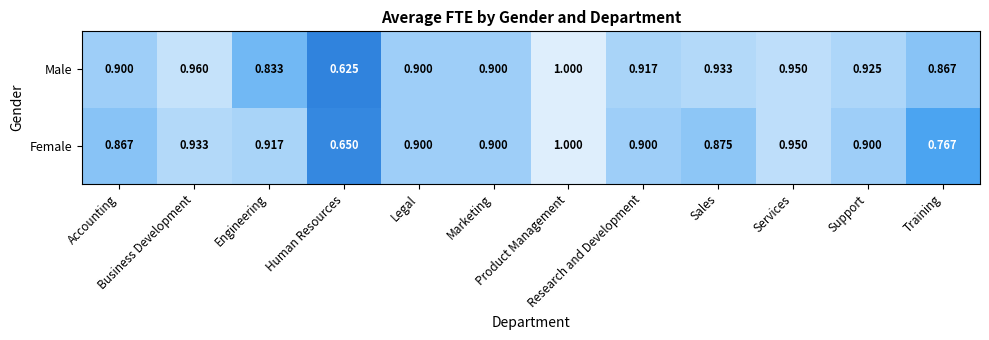

List the series in order of their overall mean, highest first.

Male, Female